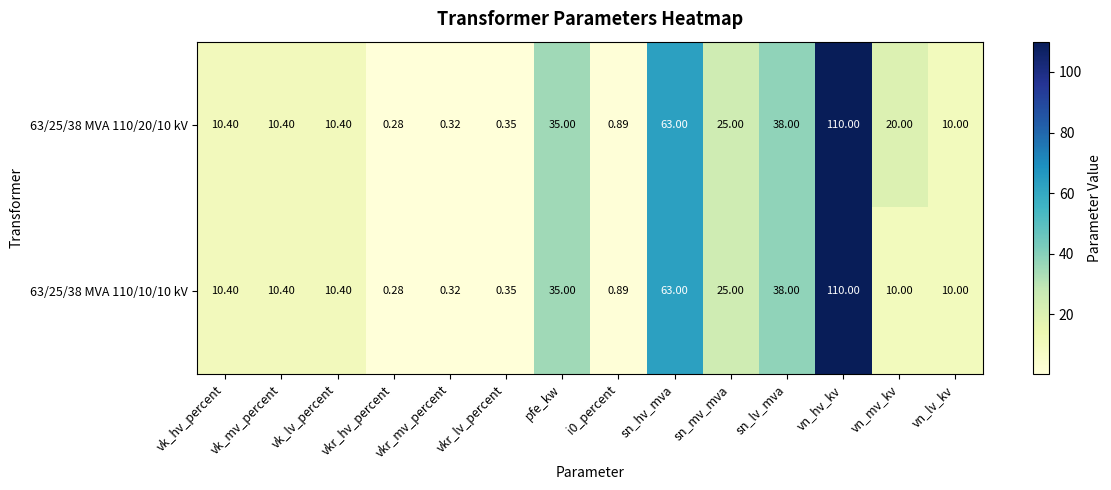

Which category has the highest value in the 63/25/38 MVA 110/20/10 kV series?

vn_hv_kv